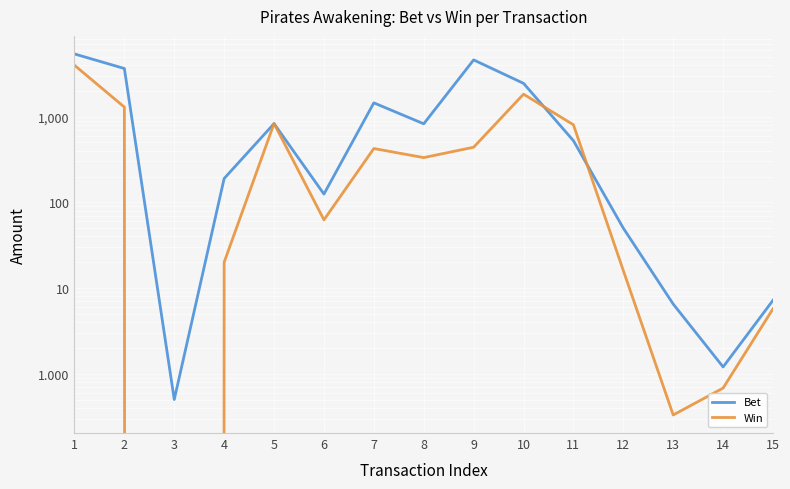

The value of Win at 14 is 0.7. True or false?

True